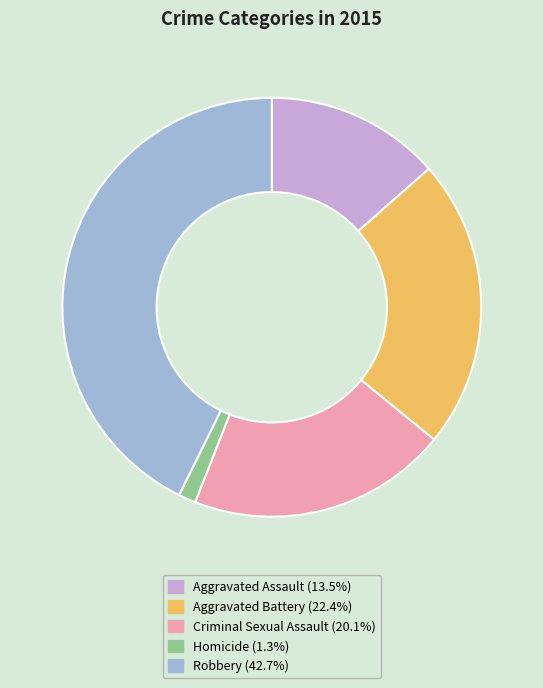

Is Robbery the majority of the pie?

No